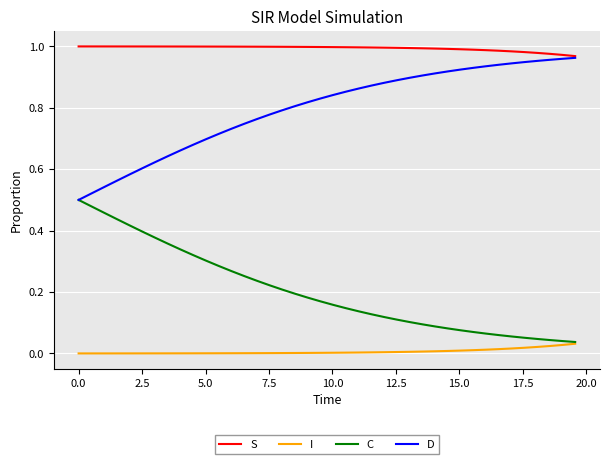

True or false: D and I cross at least once.

False